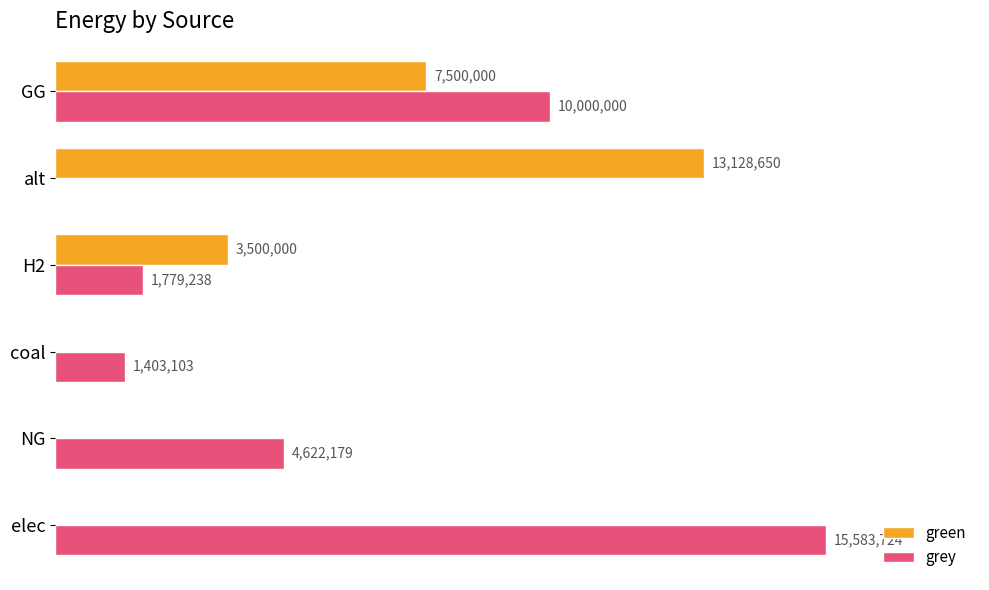

What is the maximum value for grey?

15583724.2